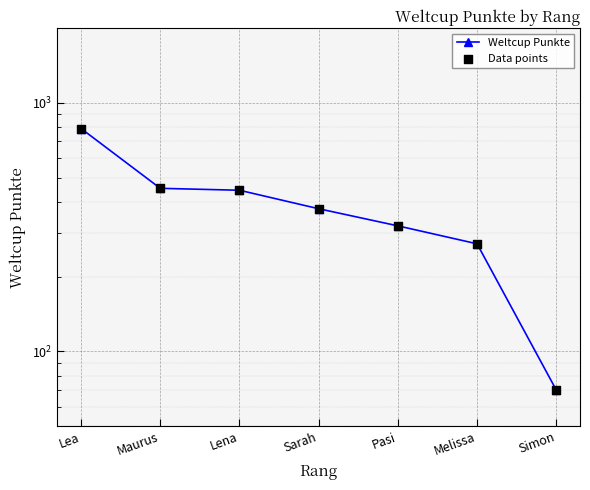

At which category is the sum across all series the highest?

Lea